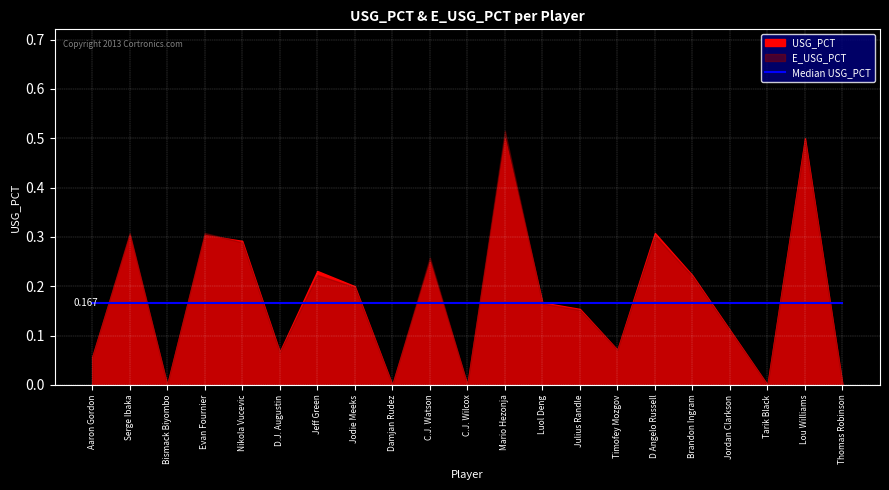

After their last crossing, which series has the higher values: USG_PCT or E_USG_PCT?

USG_PCT